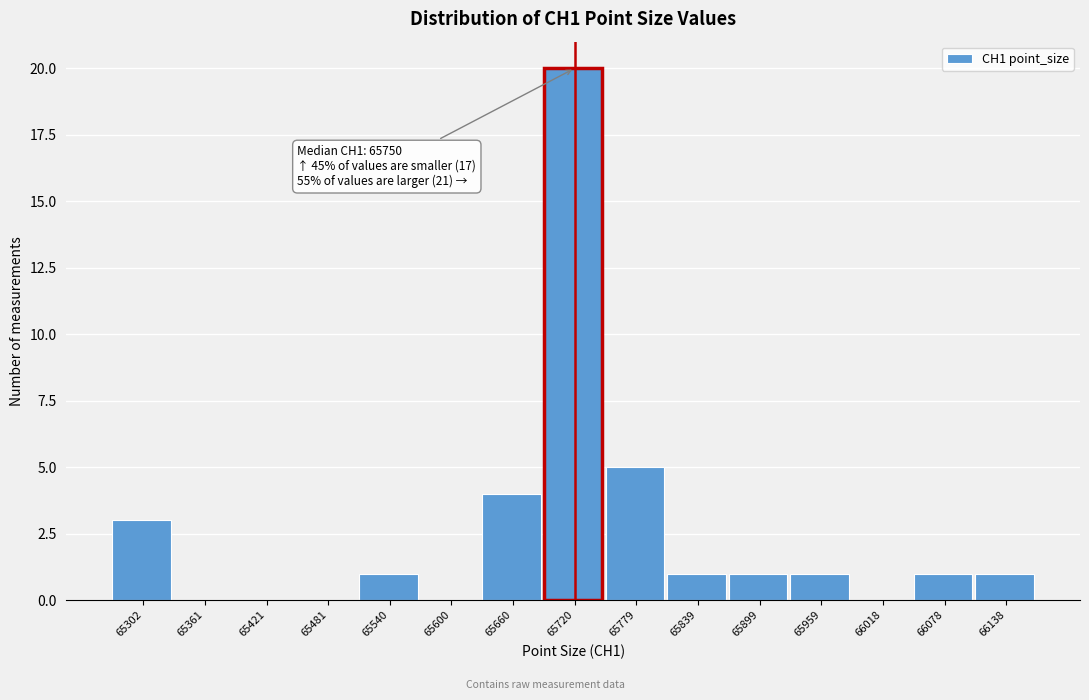

Reading right to left, list all the values displayed in this chart.

66138=1	66078=1	66018=0	65959=1	65899=1	65839=1	65779=5	65720=20	65660=4	65600=0	65540=1	65481=0	65421=0	65361=0	65302=3